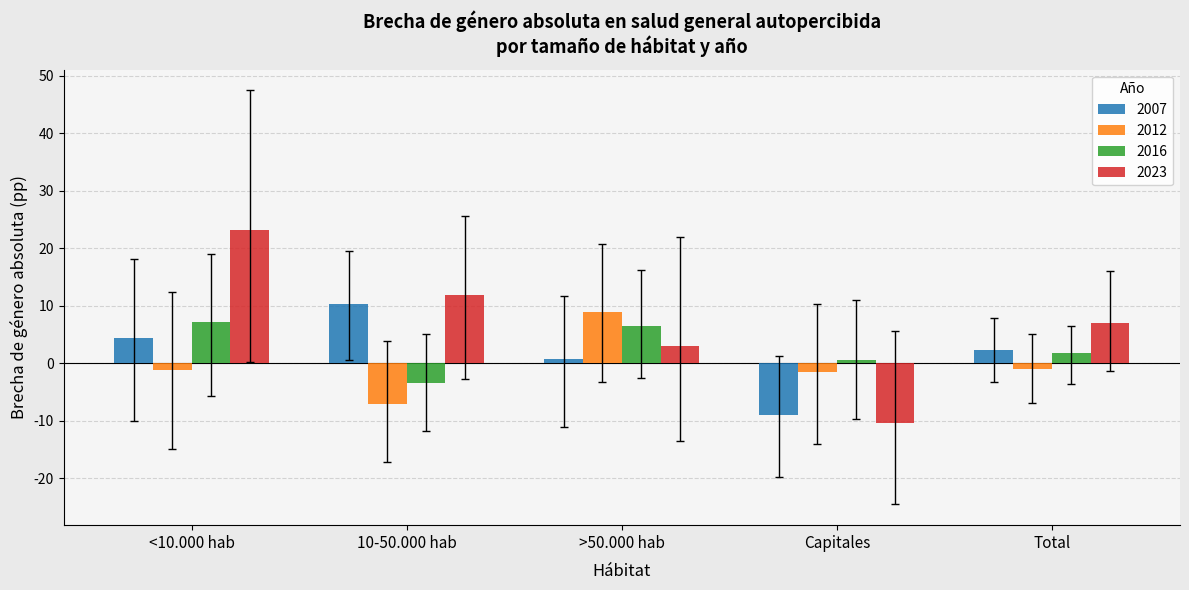

Where does the 2023 series first go above 6?

<10.000 hab